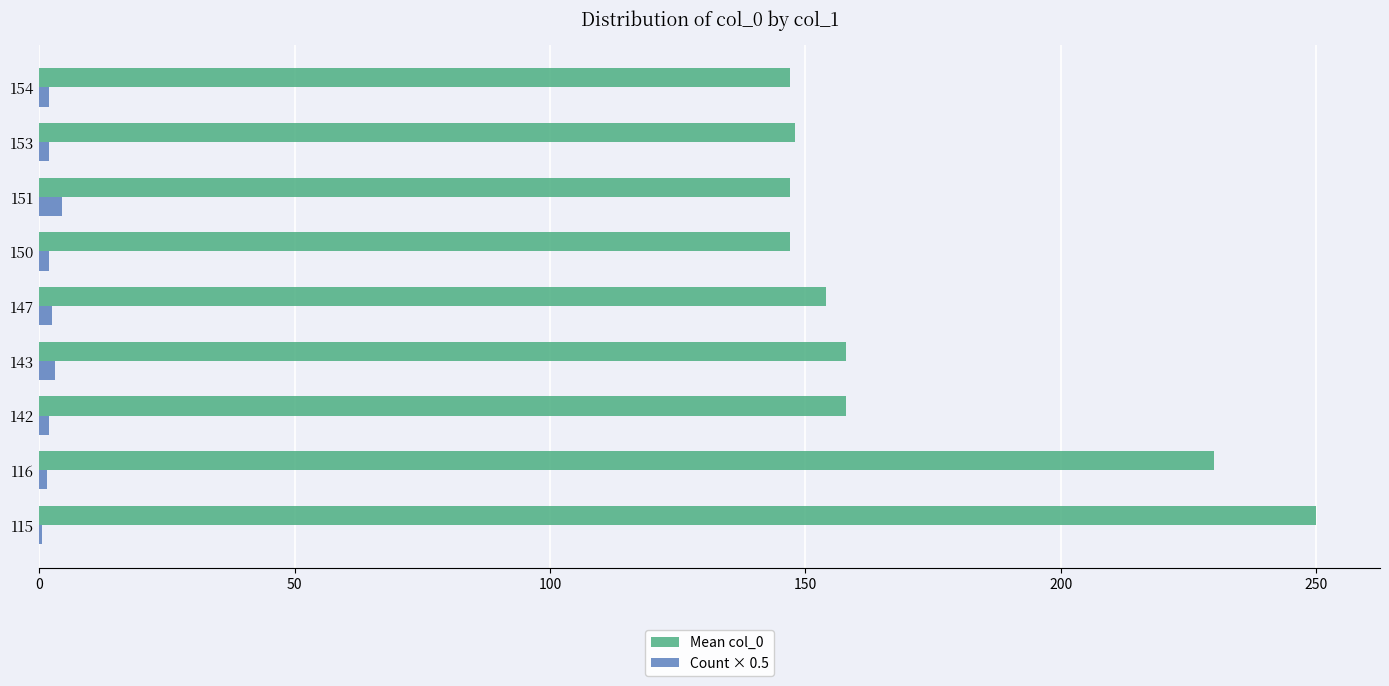

Which series has the largest total across all categories?

Mean col_0